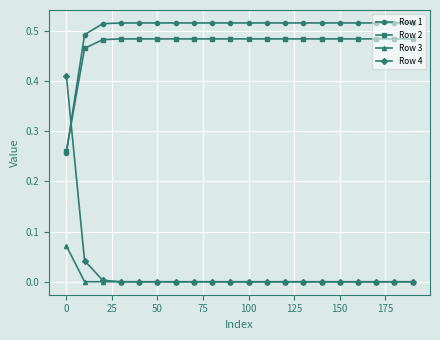

True or false: Row 3 and Row 1 cross at least once.

False